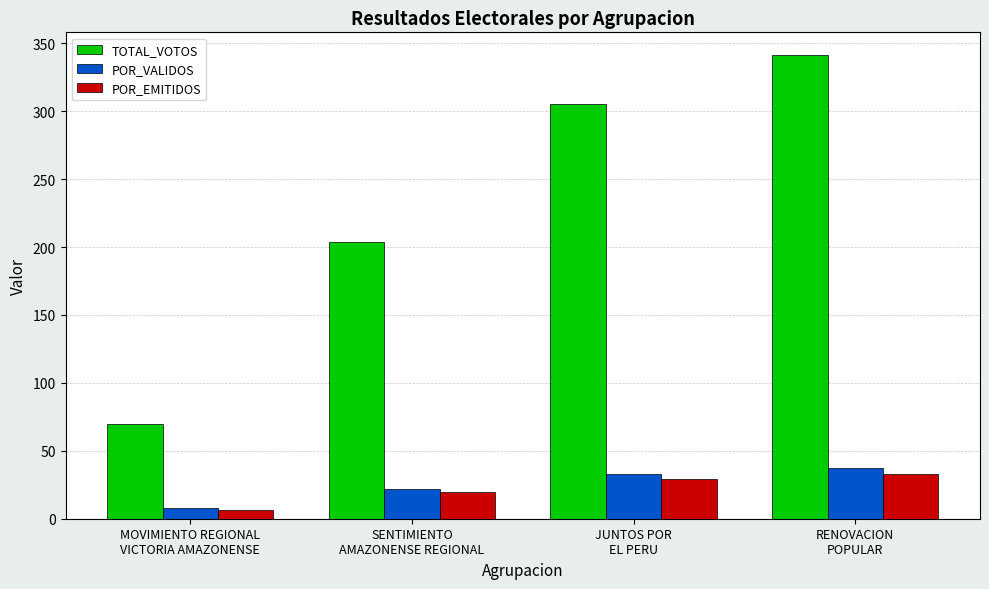

Reading right to left, what are all the values shown in this chart?

TOTAL_VOTOS: 341.0	305.0	204.0	70.0
POR_VALIDOS: 37.1	33.2	22.2	7.6
POR_EMITIDOS: 32.6	29.2	19.5	6.7